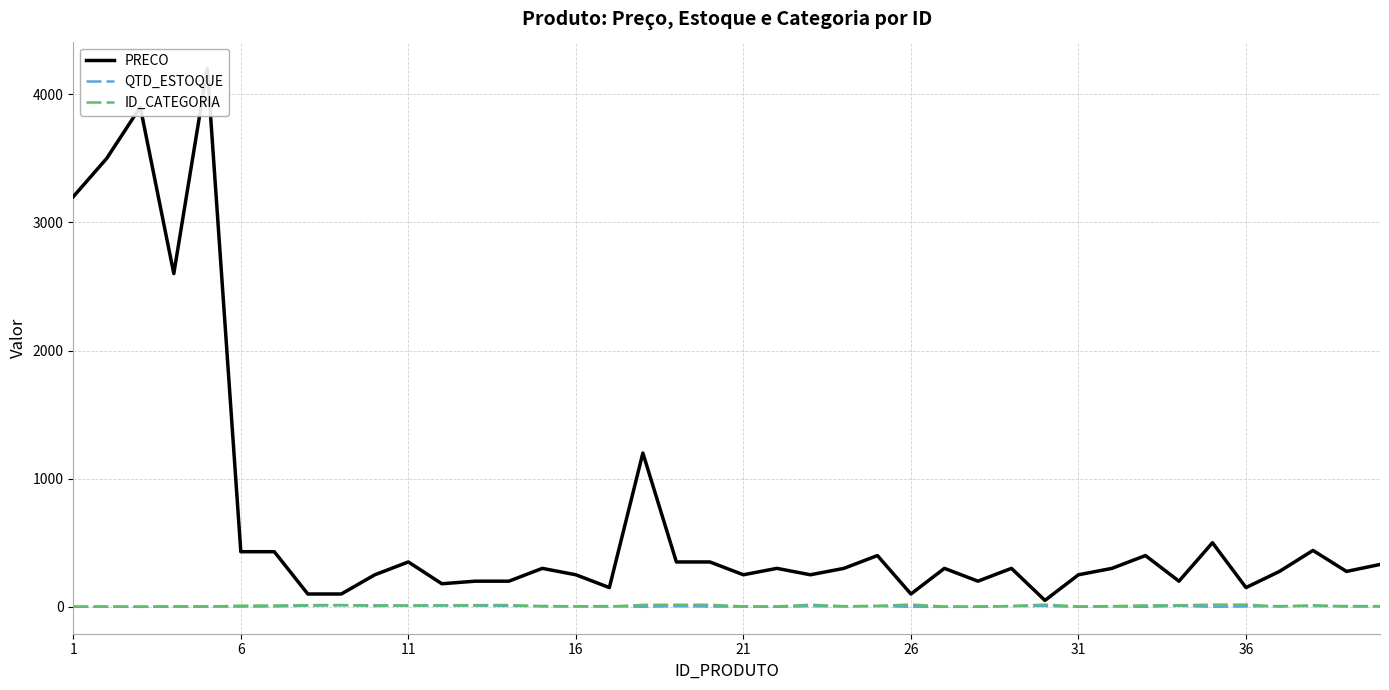

Reading left to right, extract all data points from this chart.

PRECO: 3200.0	3500.0	3900.0	2600.0	4200.0	430.0	430.0	100.0	100.0	250.0	350.0	180.0	200.0	200.0	300.0	250.0	150.0	1200.0	350.0	350.0	250.0	300.0	250.0	300.0	400.0	100.0	300.0	200.0	300.0	50.0	250.0	300.0	400.0	200.0	500.0	150.0	276.1	440.0	276.1	330.4
QTD_ESTOQUE: 0.0	2.0	0.0	3.0	3.0	2.0	3.0	9.0	12.0	12.0	9.0	9.0	9.0	7.0	7.0	3.0	6.0	0.0	5.0	2.0	2.0	0.0	5.0	3.0	6.0	0.0	0.0	0.0	6.0	7.0	0.0	3.0	0.0	8.0	0.0	3.0	6.0	6.0	6.0	5.0
ID_CATEGORIA: 1.0	1.0	1.0	1.0	1.0	9.0	10.0	13.0	14.0	6.0	11.0	12.0	13.0	14.0	3.0	4.0	2.0	15.0	16.0	16.0	3.0	3.0	16.0	5.0	7.0	18.0	2.0	2.0	6.0	17.0	3.0	5.0	11.0	12.0	17.0	17.0	2.0	12.0	2.0	3.0